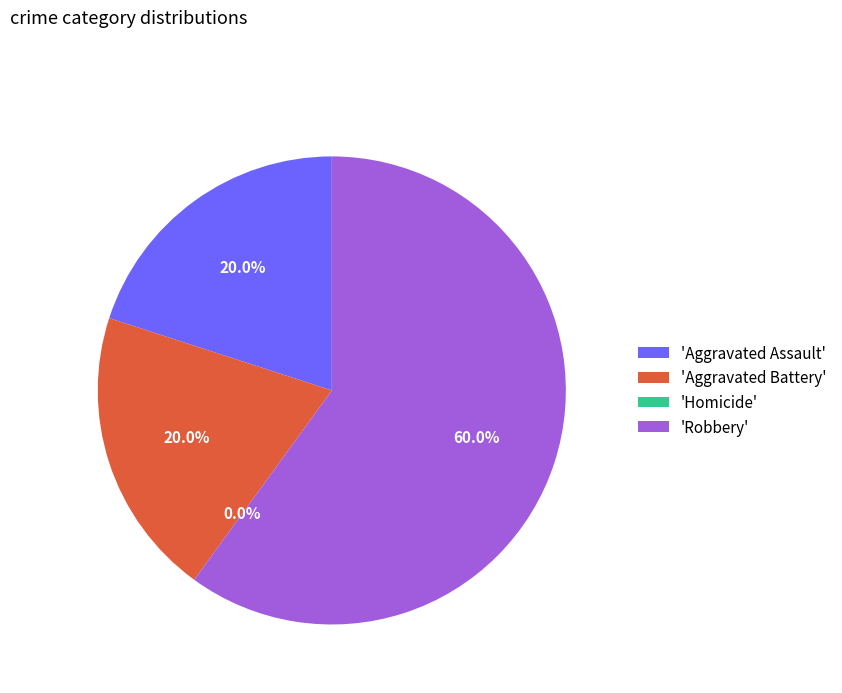

Which category has the biggest portion of the pie?

Robbery